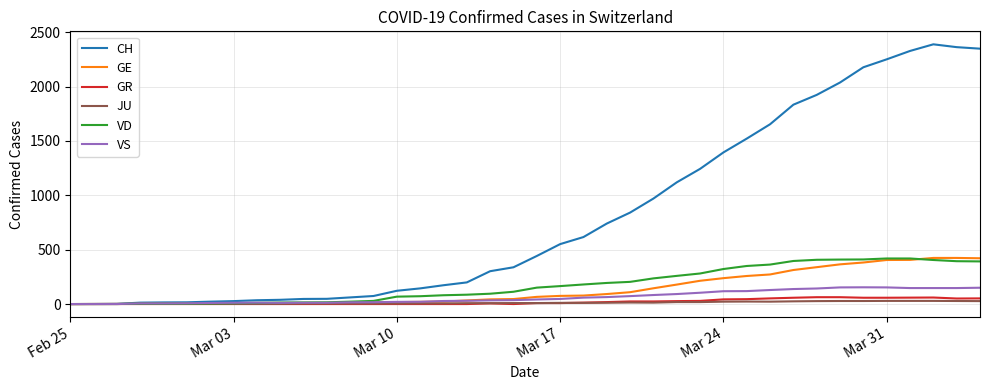

What is the highest value of the GE series?

424